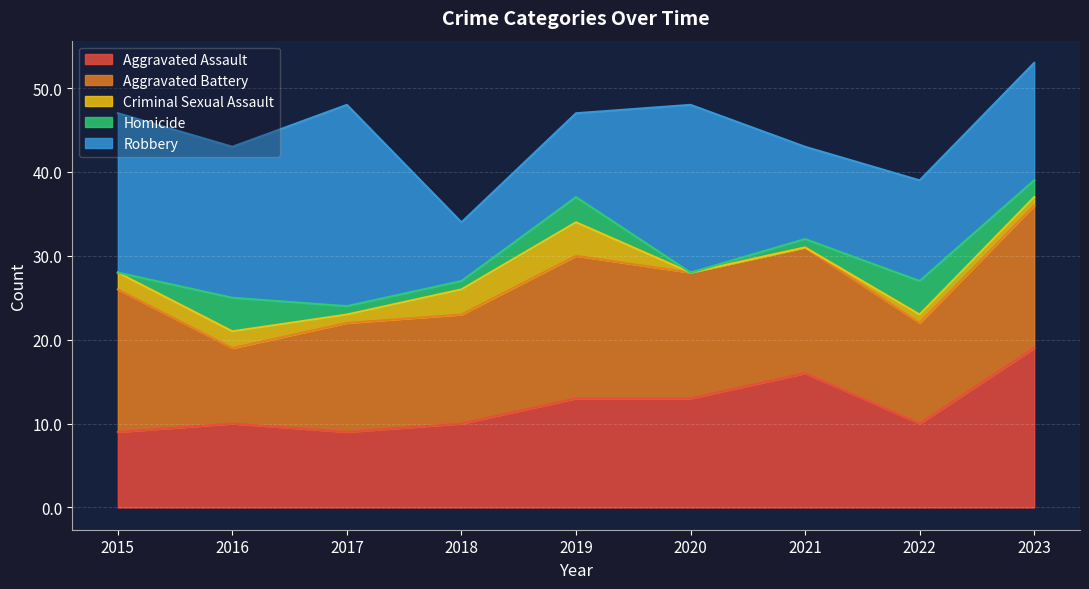

What is the value of the Robbery point at the 8th from the left?

12